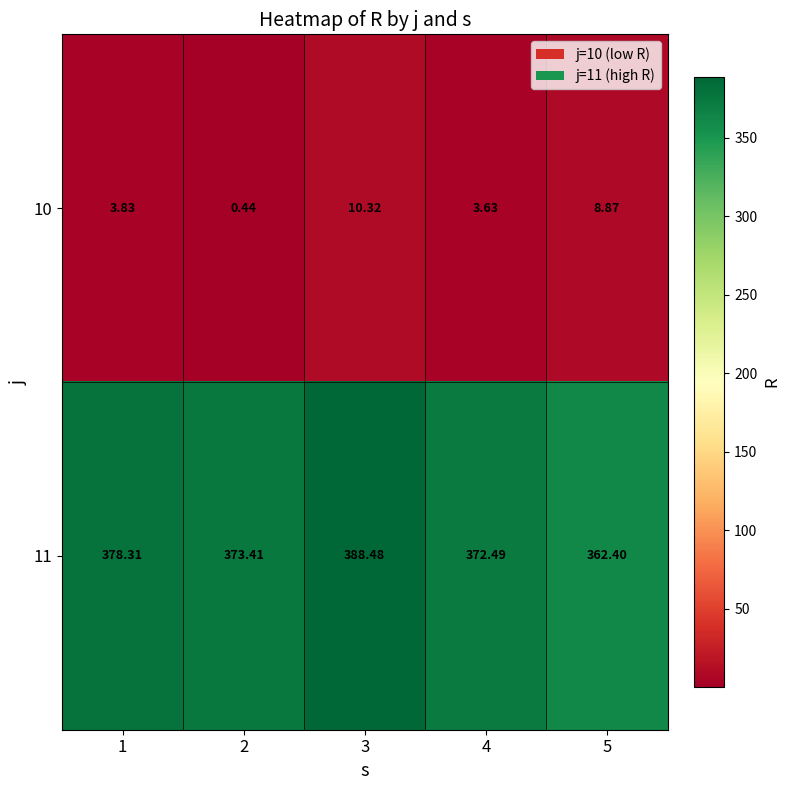

At 5, list the series in order from smallest to largest.

10, 11